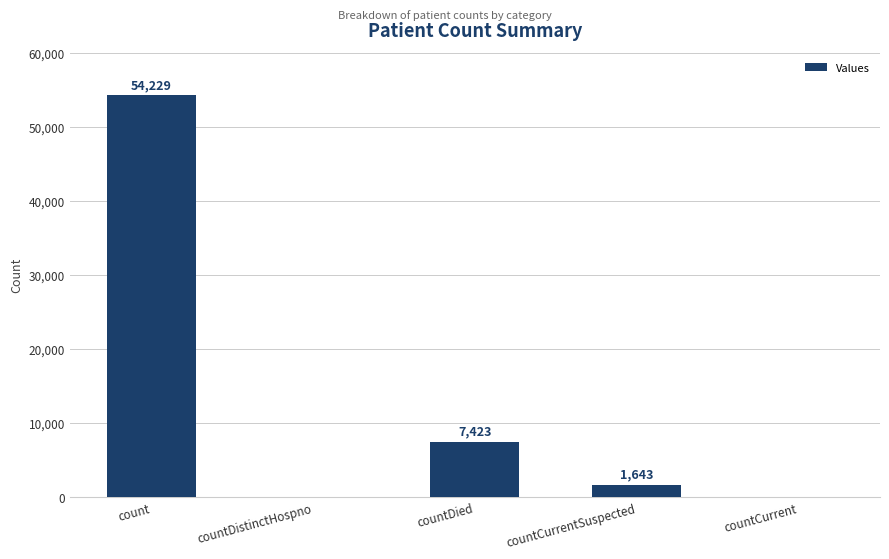

Is it true that the value at countDistinctHospno is 28848?

False